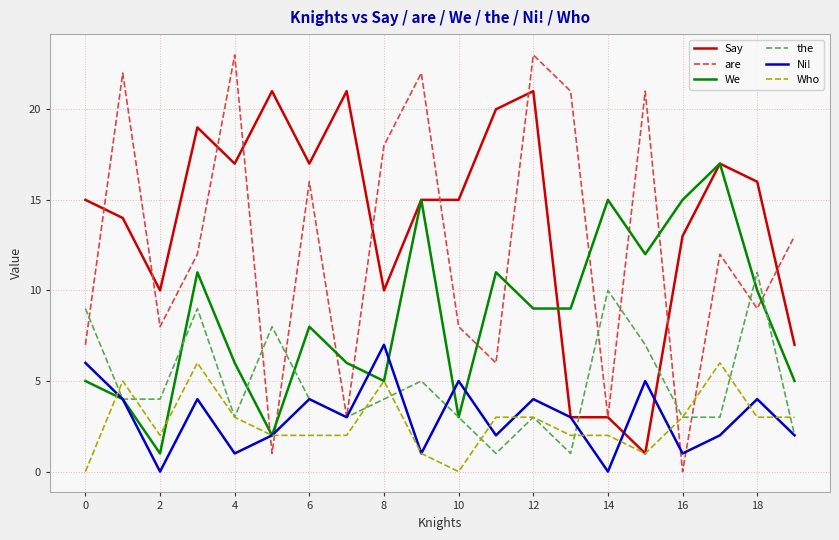

What is the maximum value shown in the chart?

23